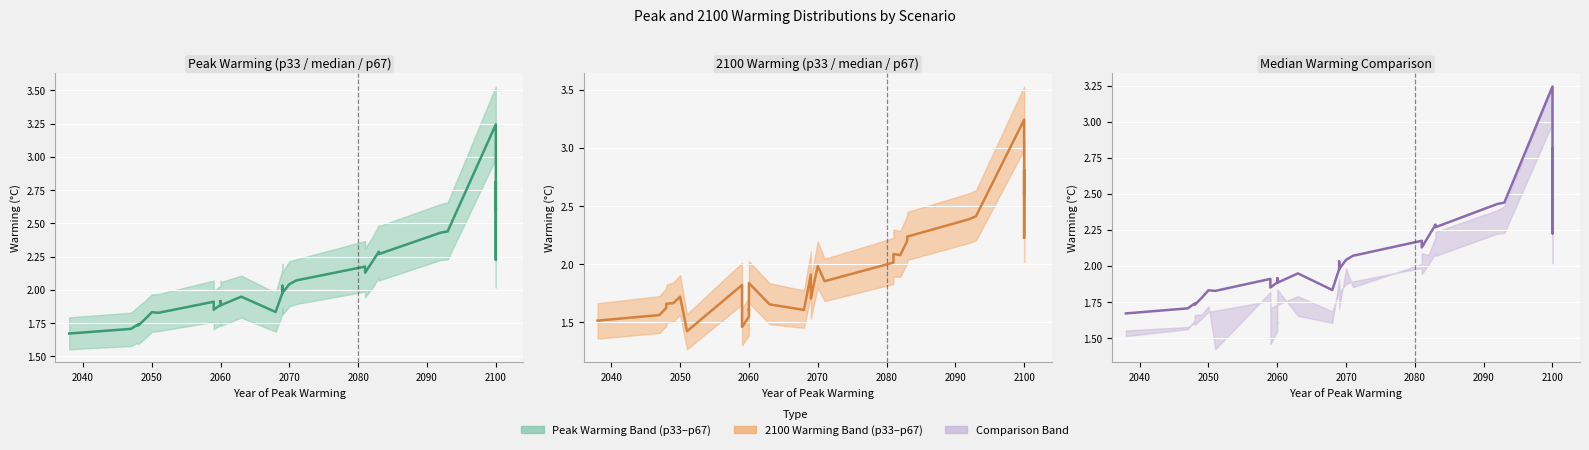

Read the median peak warming value at 2070.

2.0